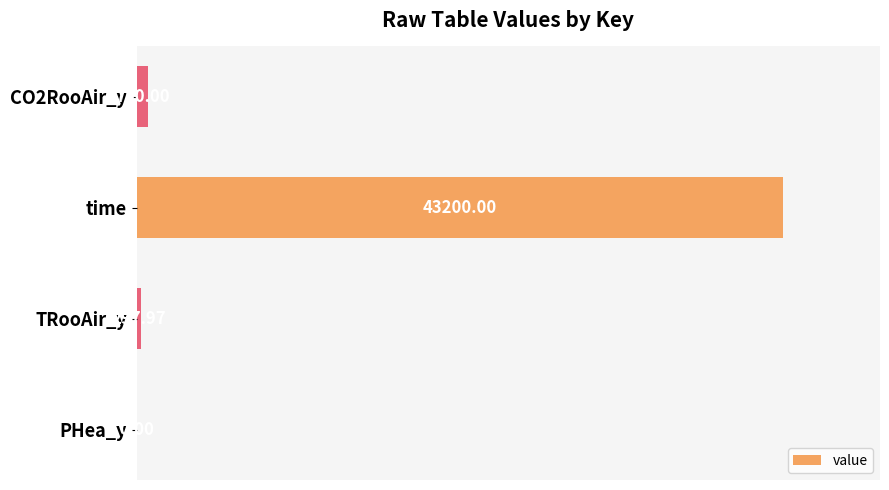

How many bars are there in total?

4